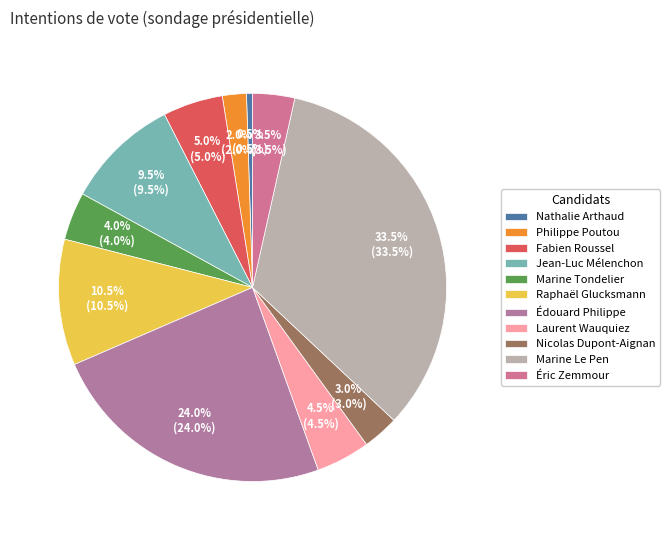

Combined, do Nathalie Arthaud and Fabien Roussel account for over 50%?

No